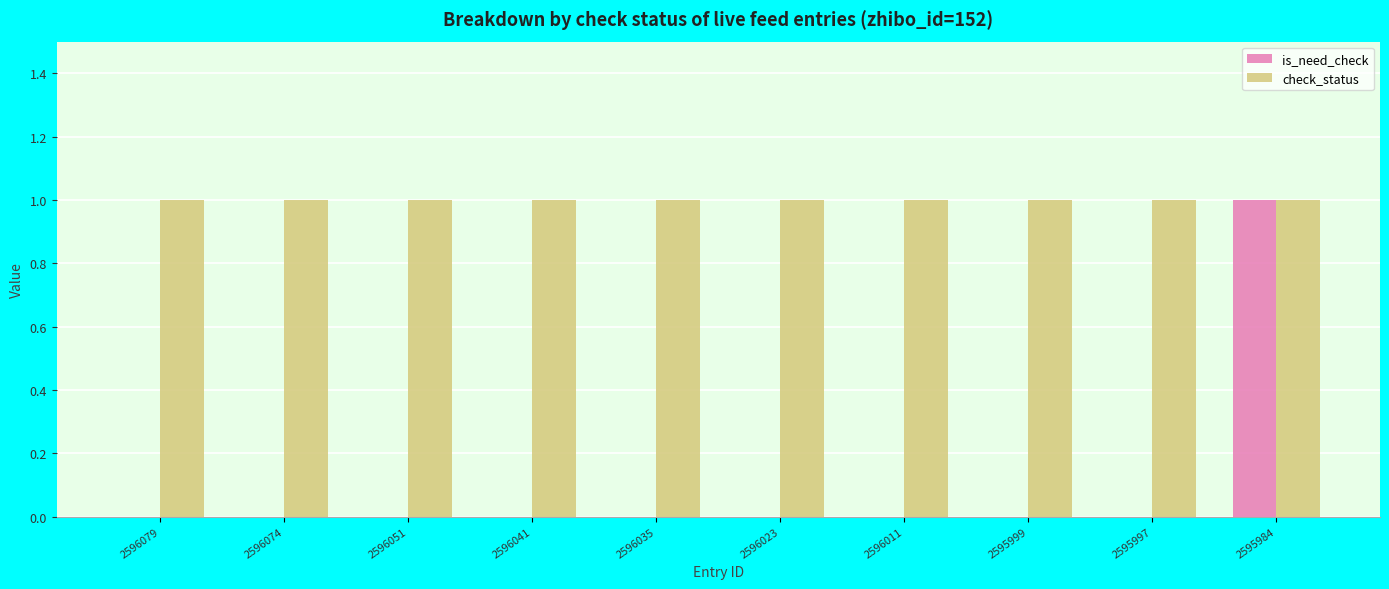

At which category is the sum across all series the highest?

2595984